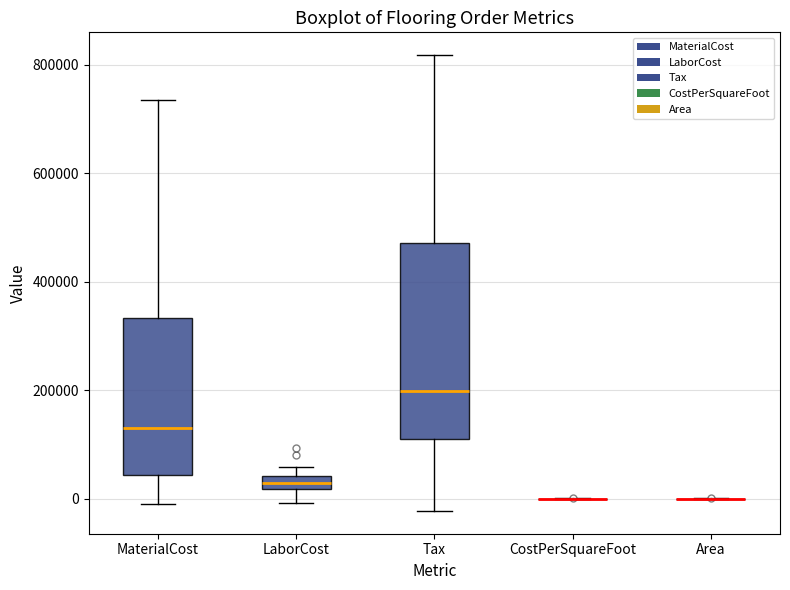

Where is the lower edge of the box for LaborCost on the y-axis? The values are not printed on the chart, so give them approximately, as read against the axis.

20000